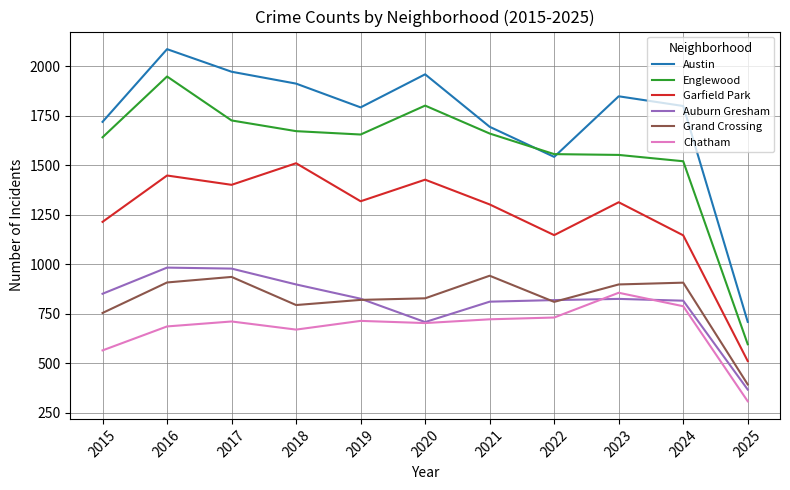

True or false: Auburn Gresham and Garfield Park cross at least once.

False